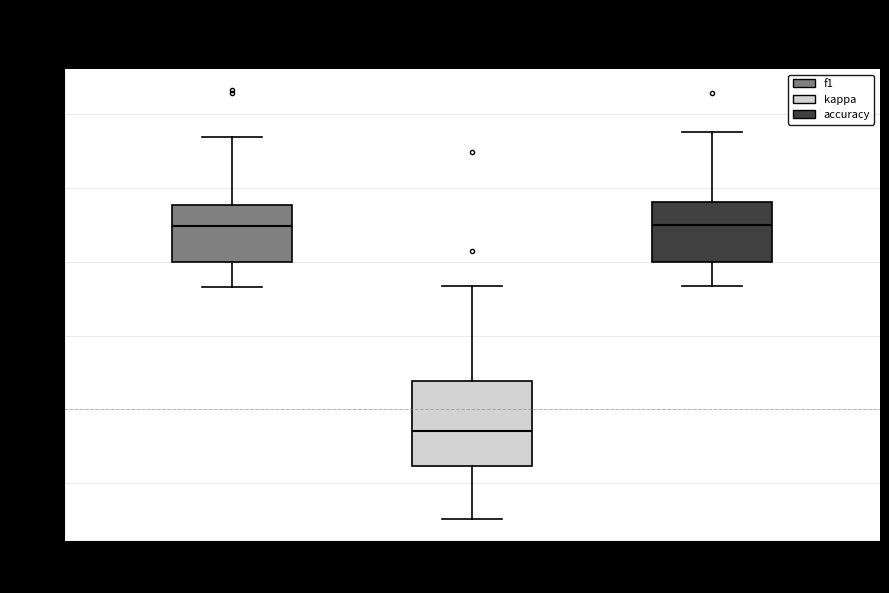

Reading left to right, read every box against the y-axis: the position of its median line, the range the box covers, and the ends of its whiskers. The values are not printed on the chart, so give them approximately, as read against the axis.

f1: median 0.50, box 0.40 to 0.56, whiskers 0.34 to 0.74
kappa: median -0.06, box -0.16 to 0.08, whiskers -0.30 to 0.34
accuracy: median 0.50, box 0.40 to 0.56, whiskers 0.34 to 0.76